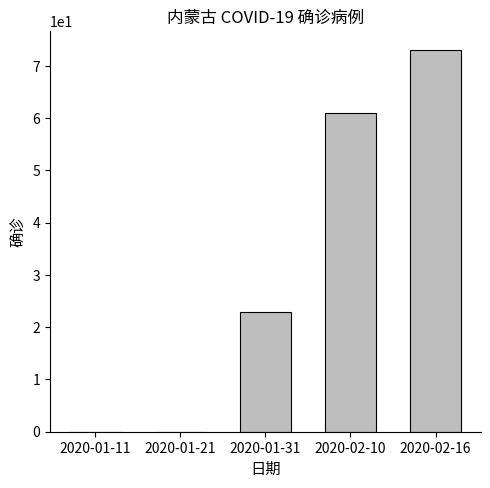

Reading right to left, list all the values displayed in this chart.

73	61	23	0	0